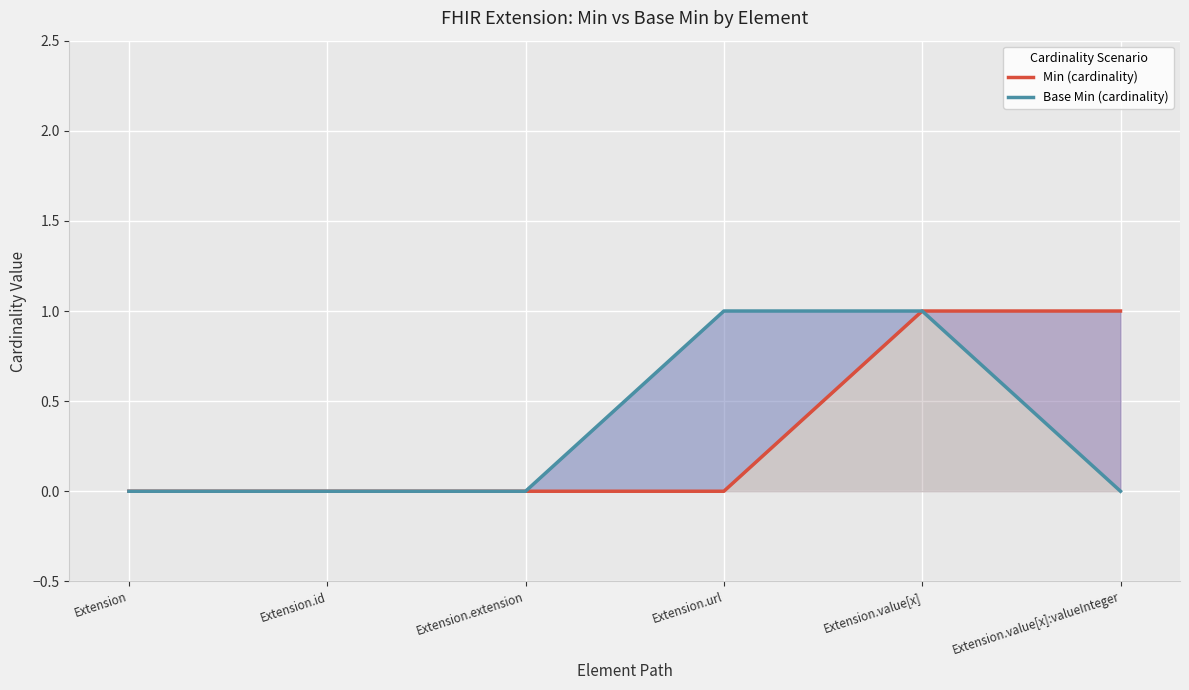

What is the label of the 4th point from the left?

Extension.url